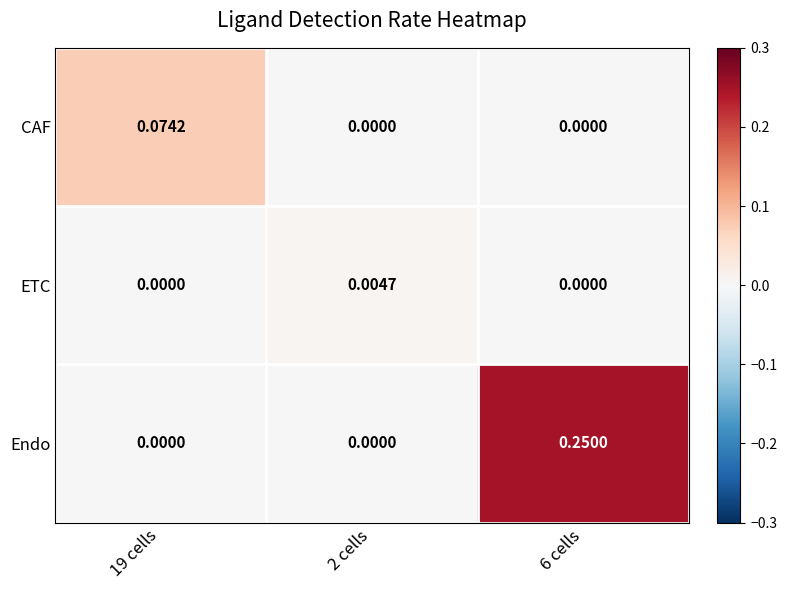

Which series has the largest total across all categories?

Endo